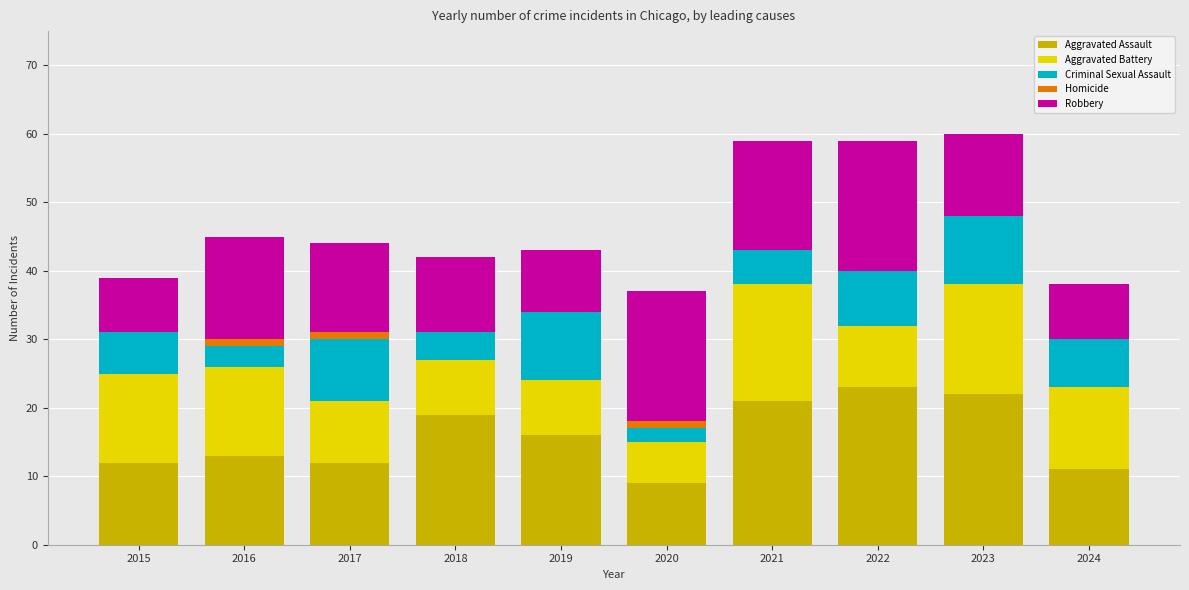

Are the bars grouped side by side (vs. stacked)?

No